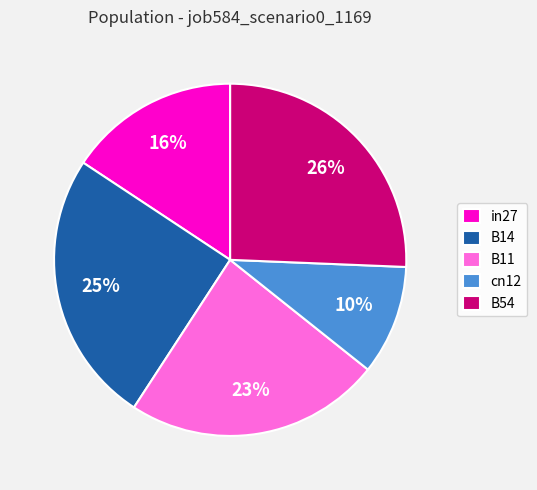

Count the number of slices in the pie.

5